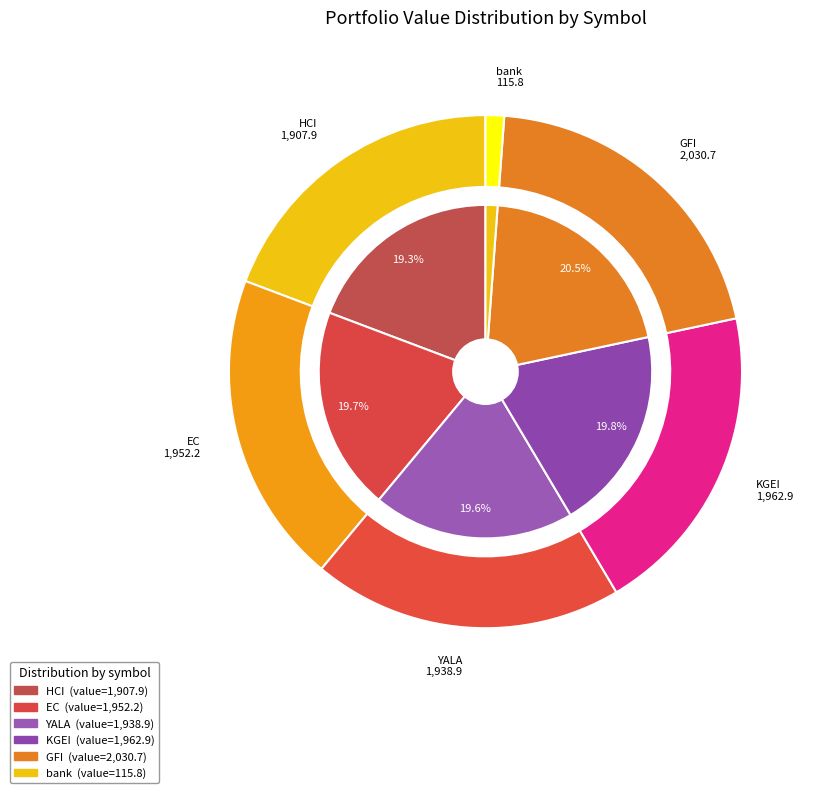

Is it true that GFI is 28% of the pie?

False